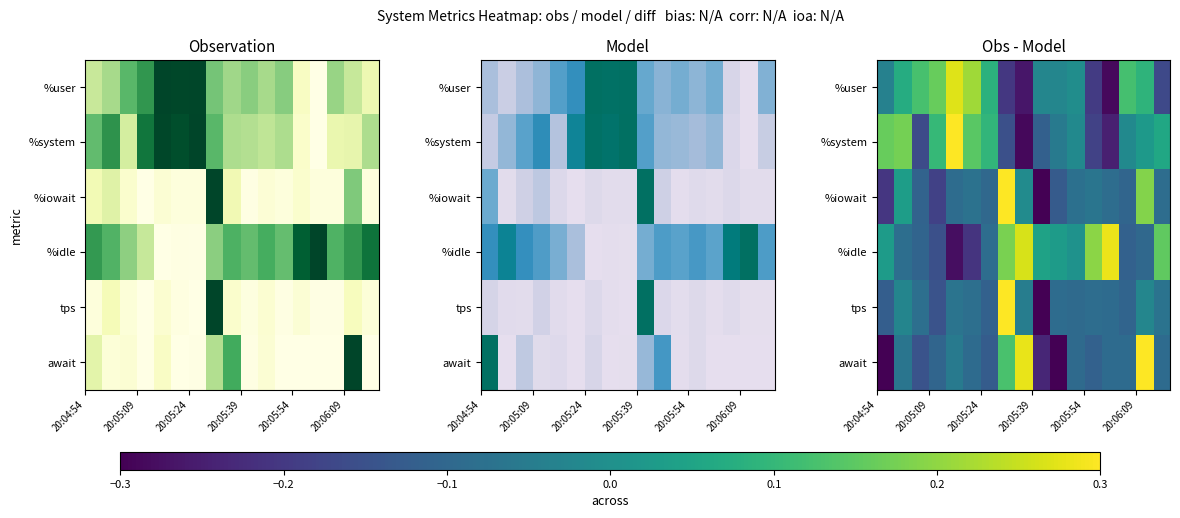

How many data points in %system are less than 0?

9